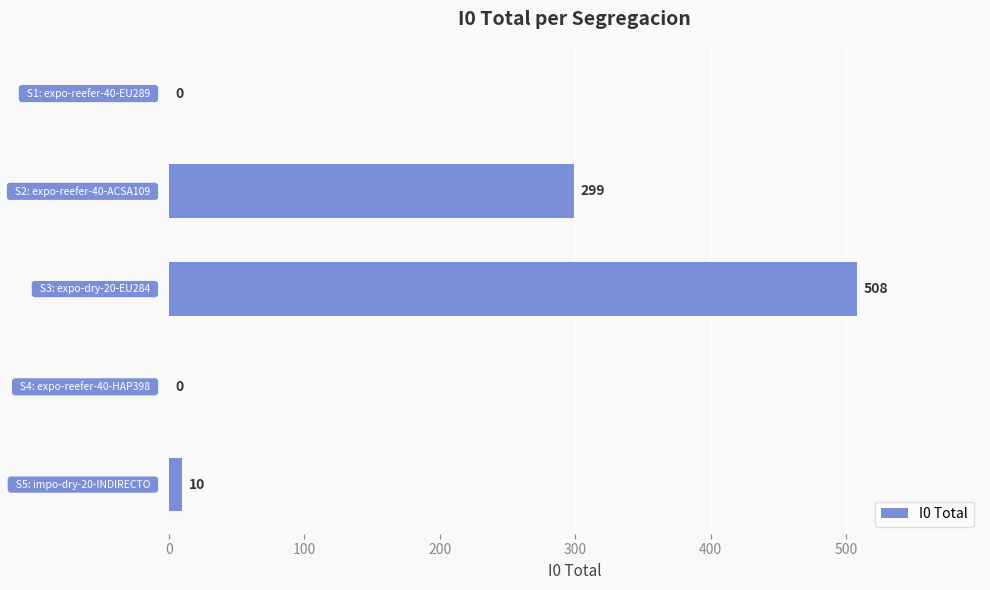

What is the sum of all values?

817